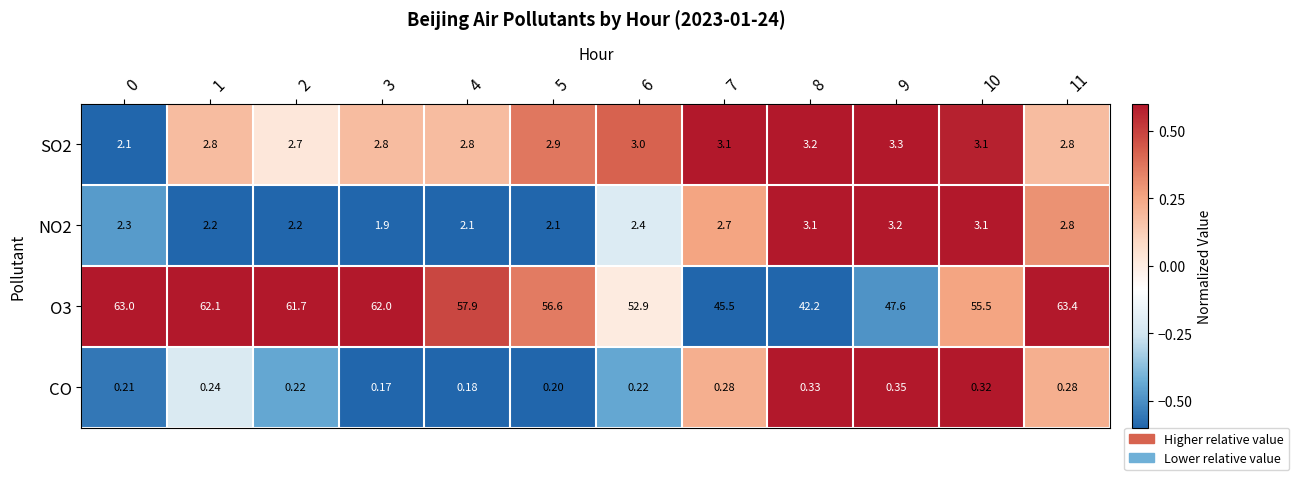

What is the greatest value displayed?

63.4